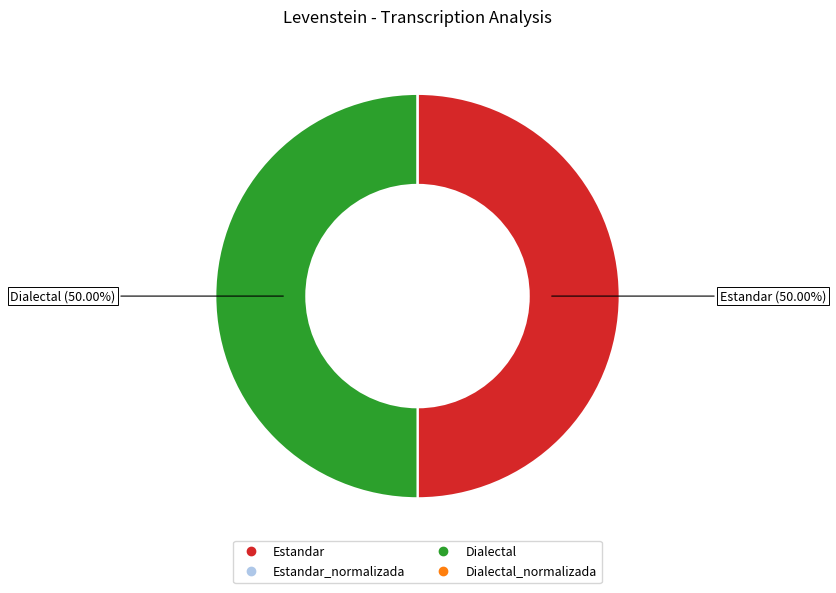

Which slice is the largest?

Estandar